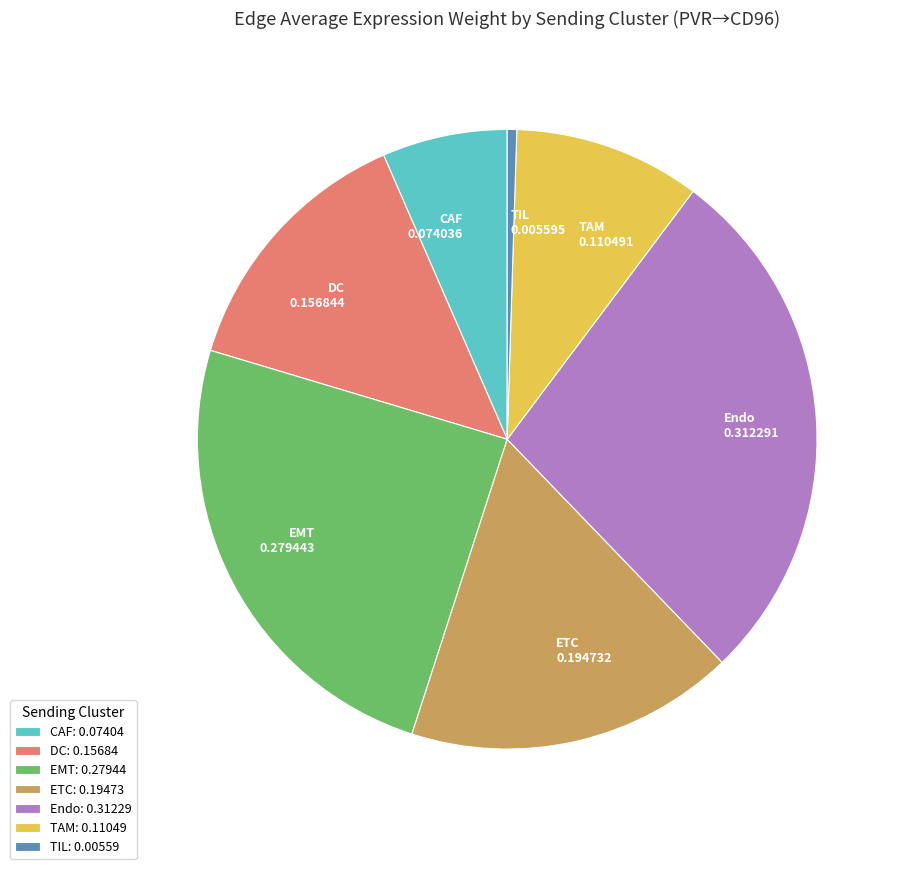

Does DC 0.156844 account for over 50% of the chart?

No